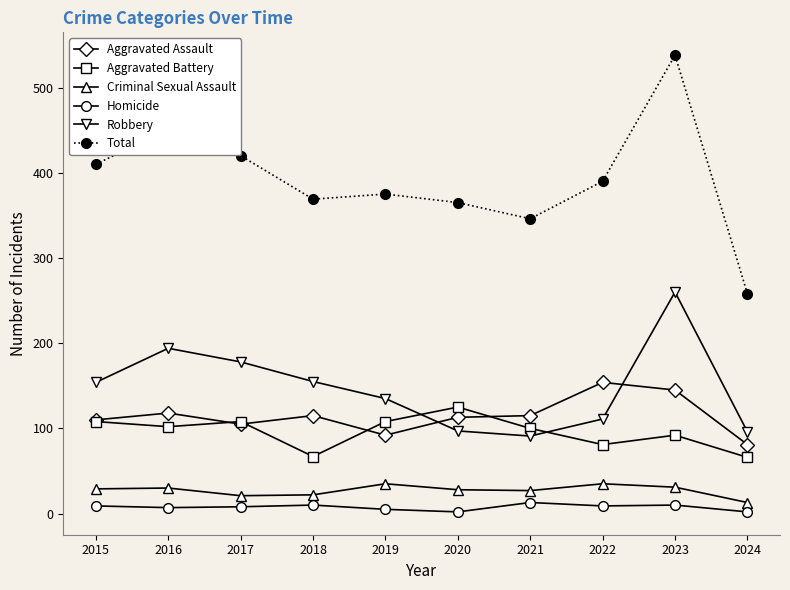

Which category has the lowest value in the Criminal Sexual Assault series?

2024